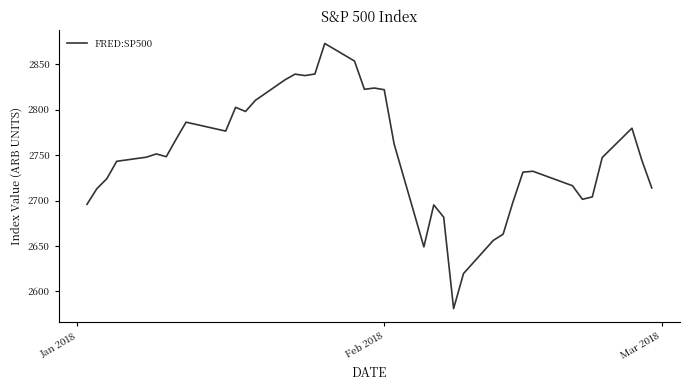

What is the maximum value shown in the chart?

2872.9